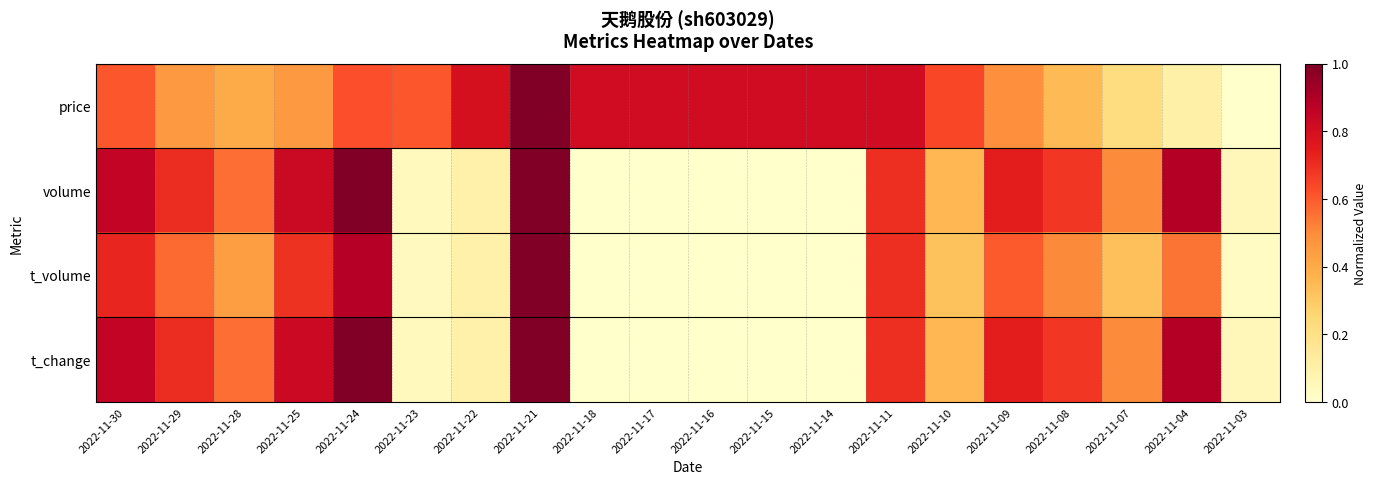

Which series changed the most between 2022-11-17 and 2022-11-11?

volume